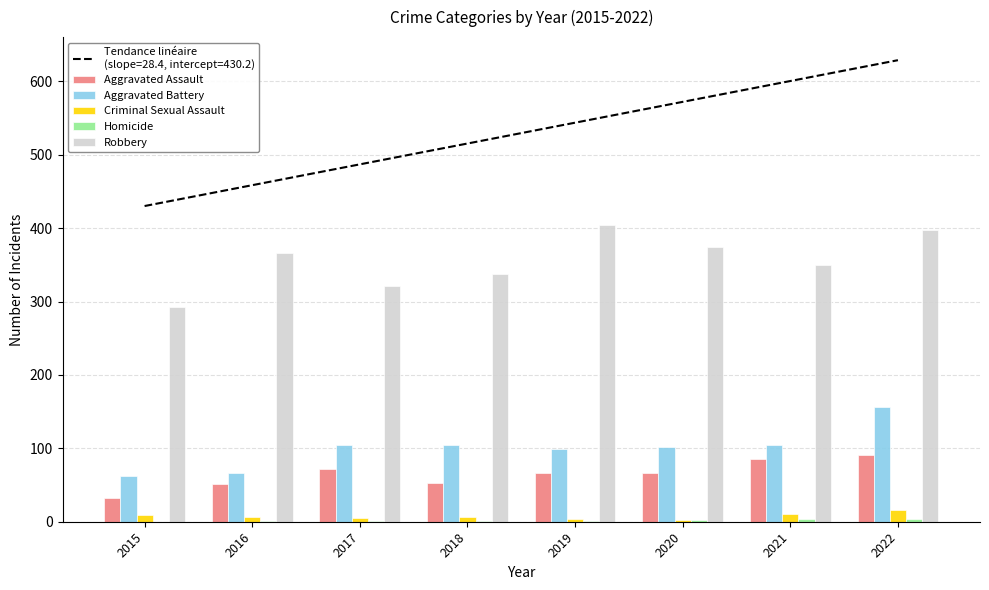

Reading right to left, list all the values displayed in this chart.

Aggravated Assault: 91	86	67	67	53	72	52	33
Aggravated Battery: 156	104	102	99	104	105	66	63
Criminal Sexual Assault: 16	11	2	4	7	5	7	9
Homicide: 4	4	2	1	1	1	1	0
Robbery: 397	350	374	404	338	321	366	292